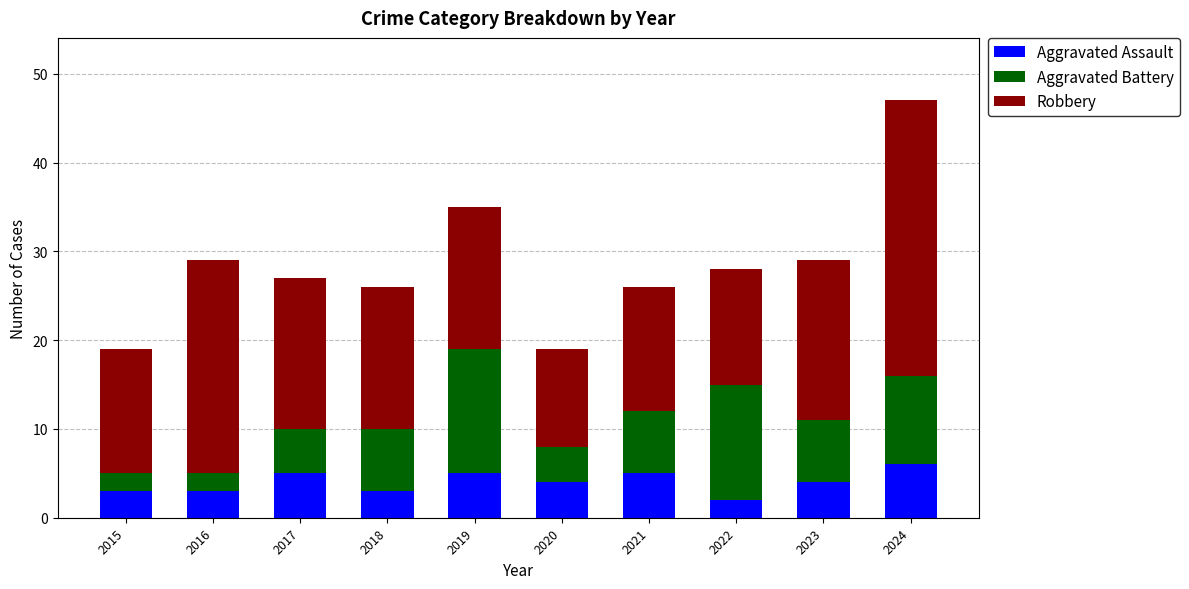

What is the approximate value of Aggravated Assault at 2019?

5